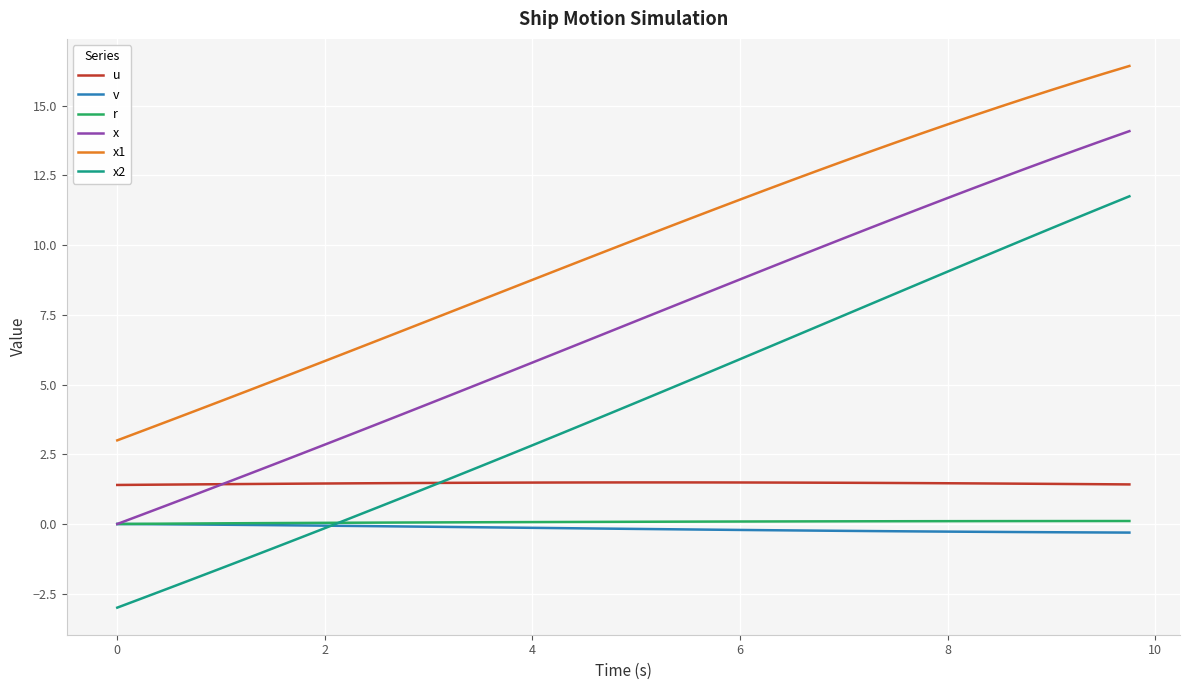

What is the highest value of the u series?

1.5